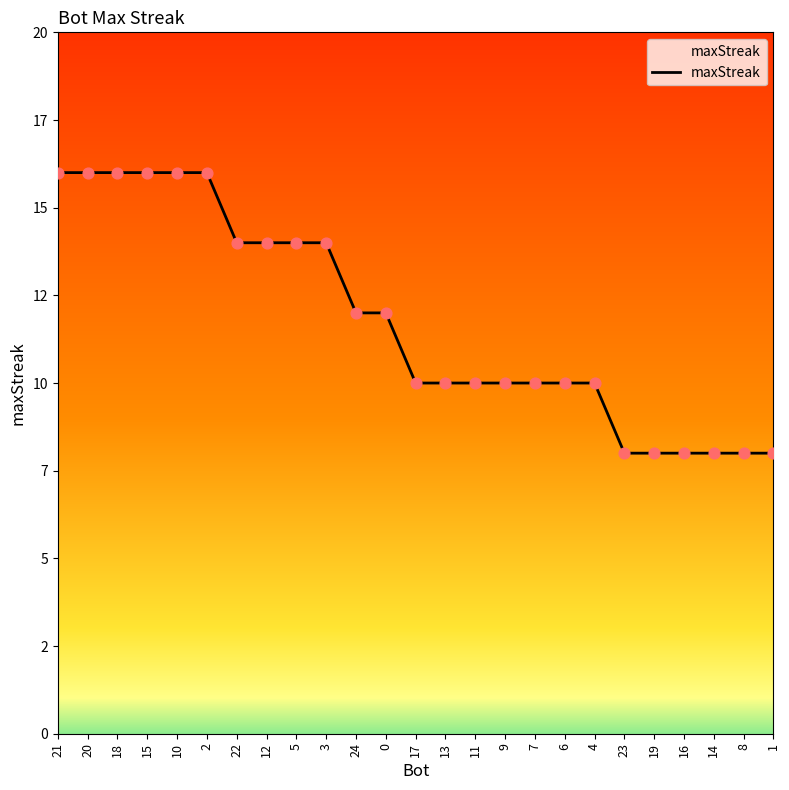

What is the ratio of the value at 22 to the value at 10?

0.9